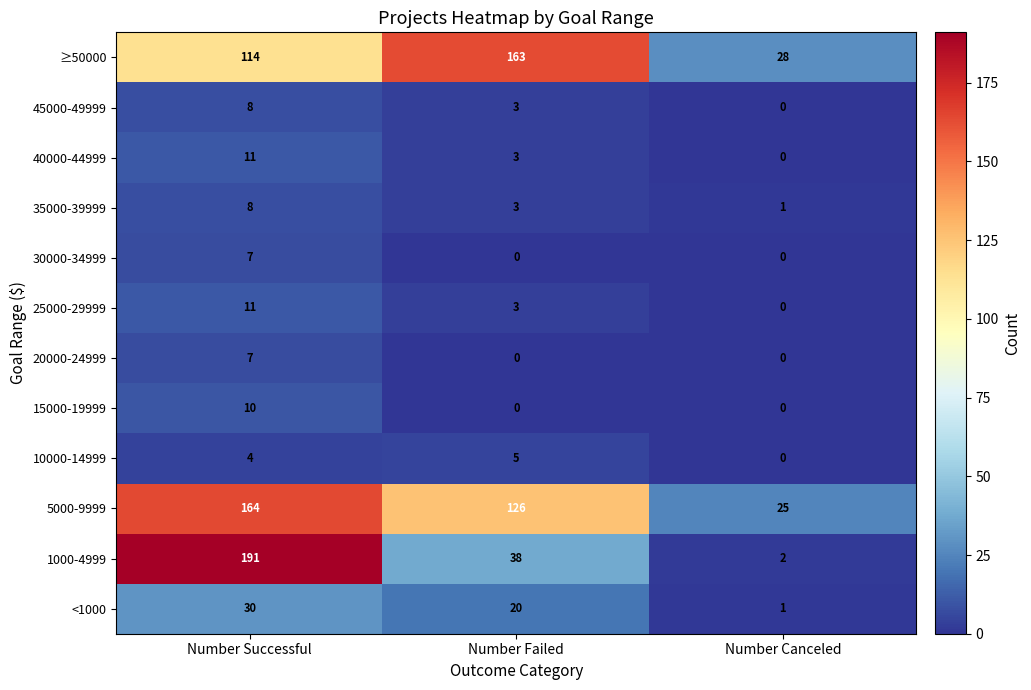

What is the difference between the maximum and minimum values in the 45000-49999 series?

8